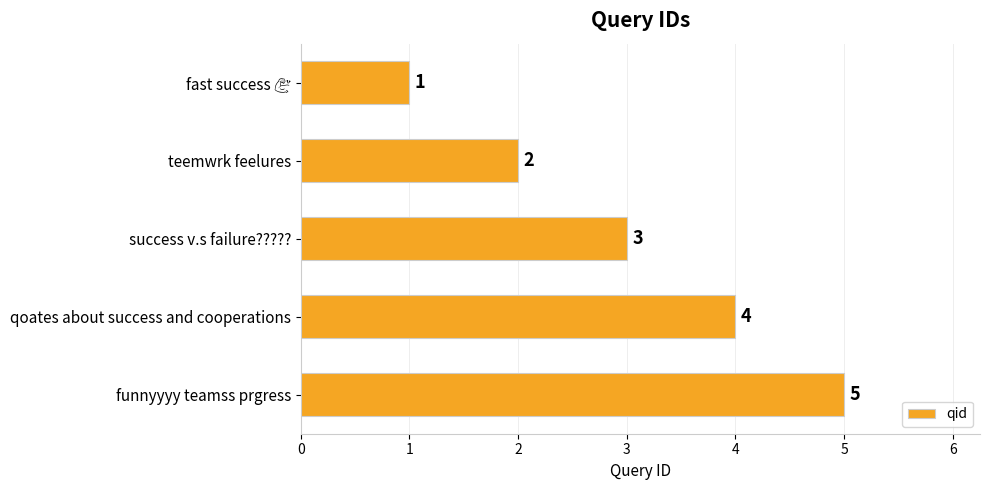

What is the sum of all values?

15